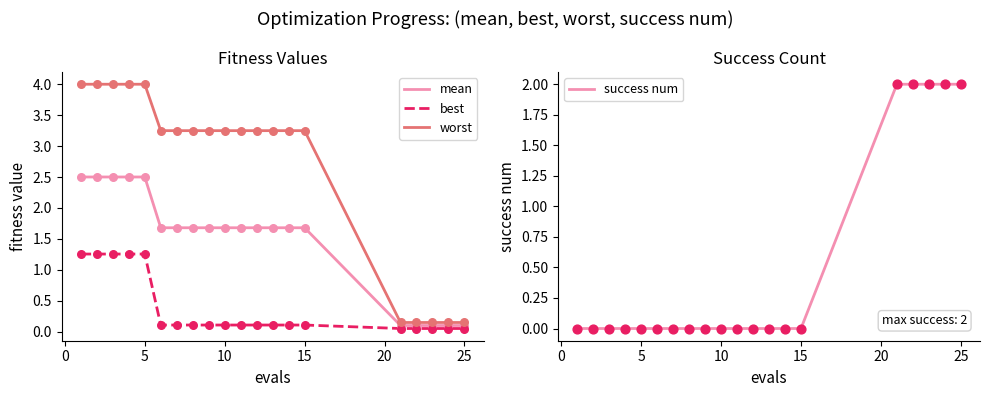

True or false: best and worst cross at least once.

False